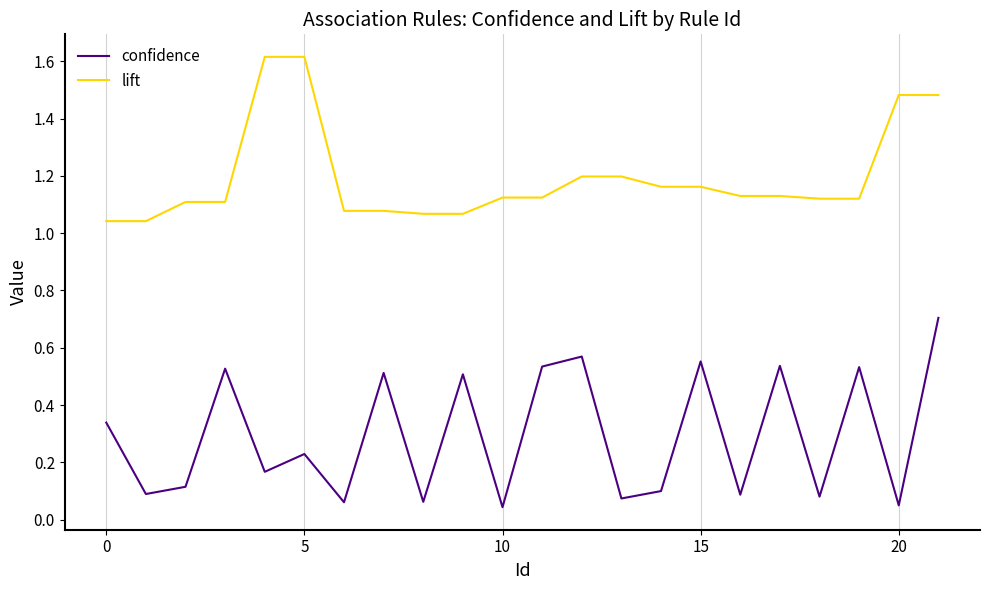

What is the greatest value displayed?

1.6